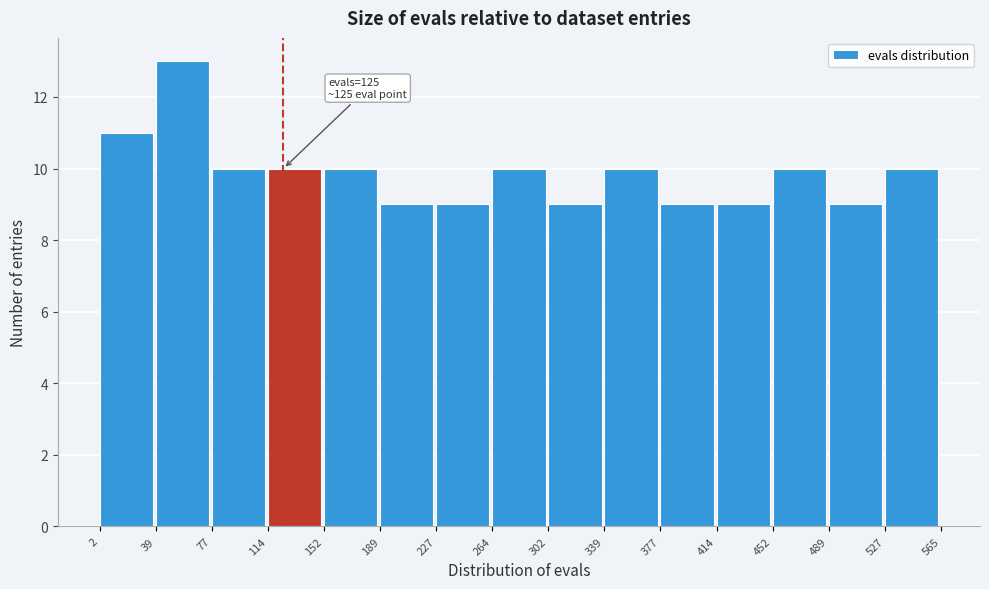

Over which range of the x-axis is the bar tallest?

39 to 77